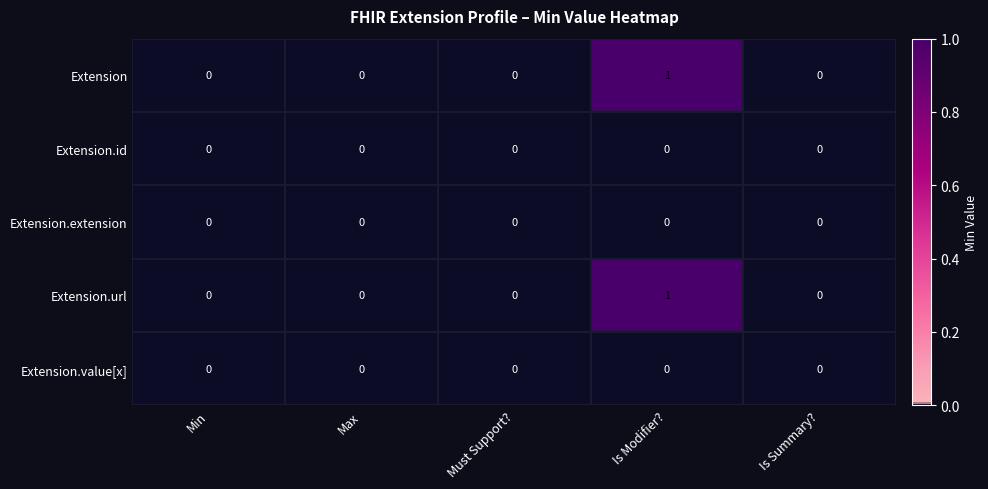

Is it true that Extension.value[x] equals 0 at Is Modifier??

True